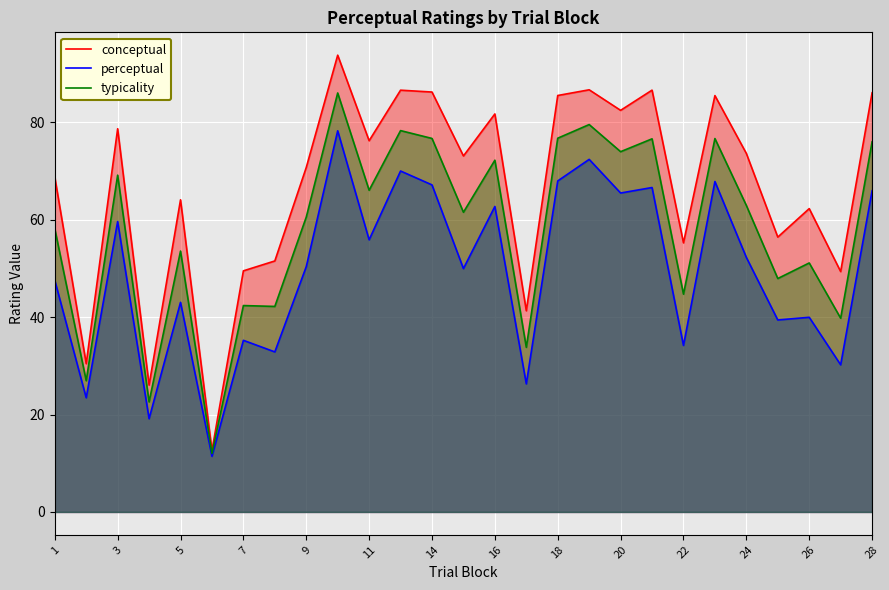

Read the conceptual value at 22.

55.3